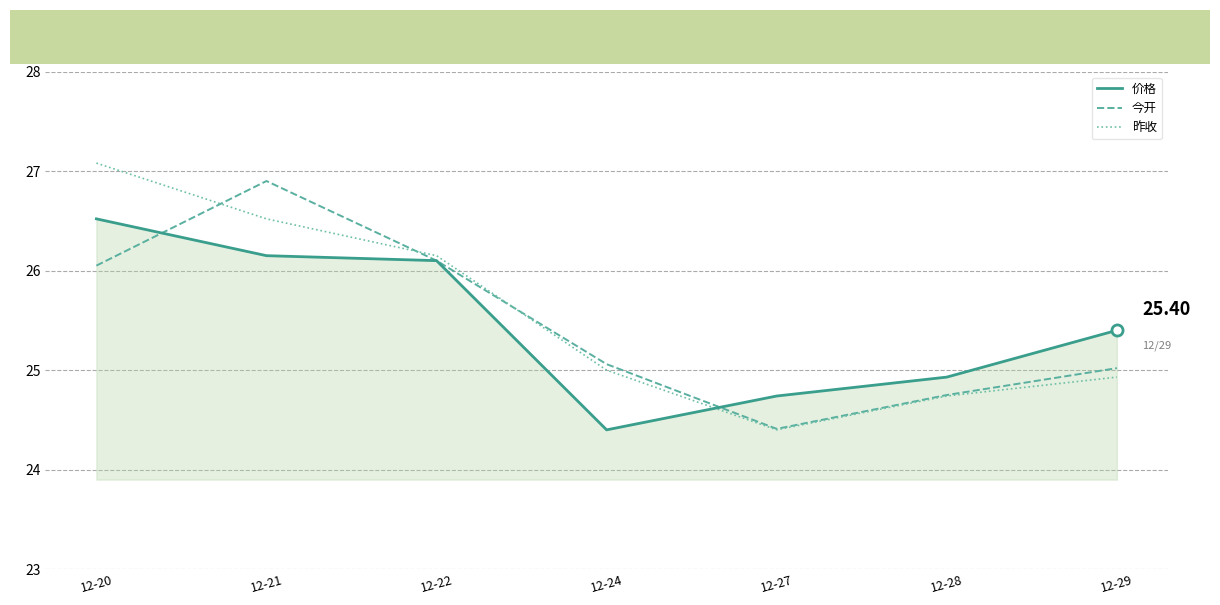

Is the value of 价格 at 12-29 greater than the value of 今开 at 12-29?

Yes